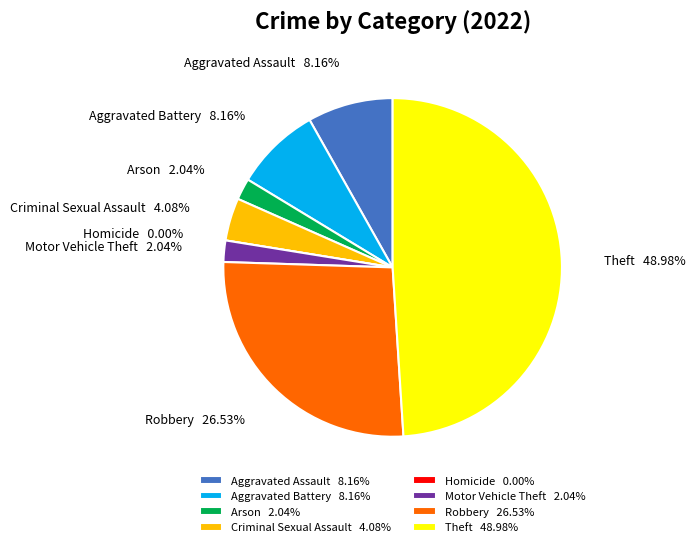

Rank the categories by value from highest to lowest.

Theft, Robbery, Aggravated Assault, Aggravated Battery, Criminal Sexual Assault, Arson, Motor Vehicle Theft, Homicide